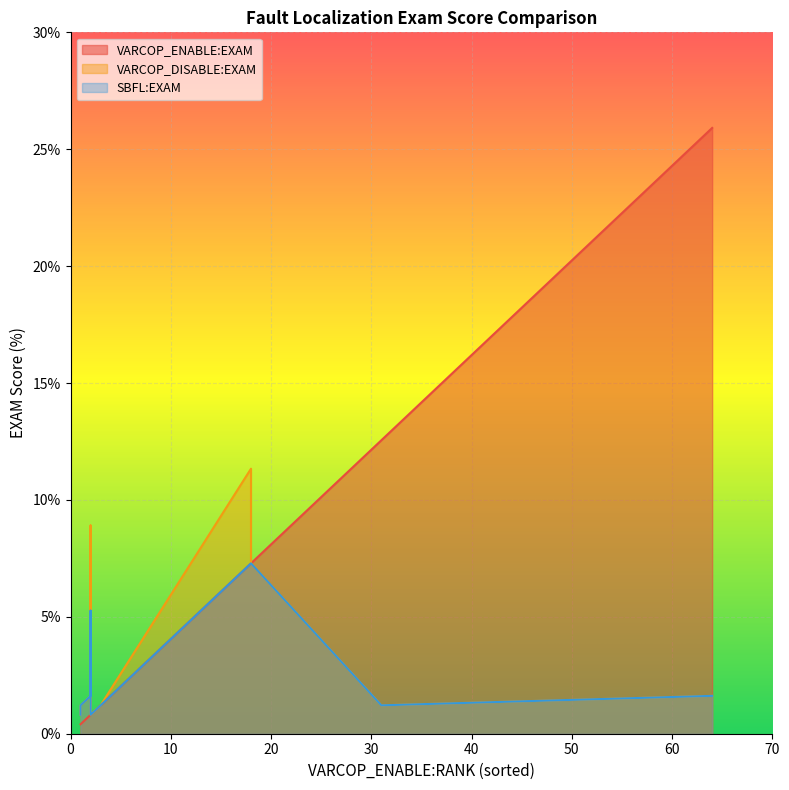

Is it true that SBFL:EXAM equals 0.8 at 3?

True